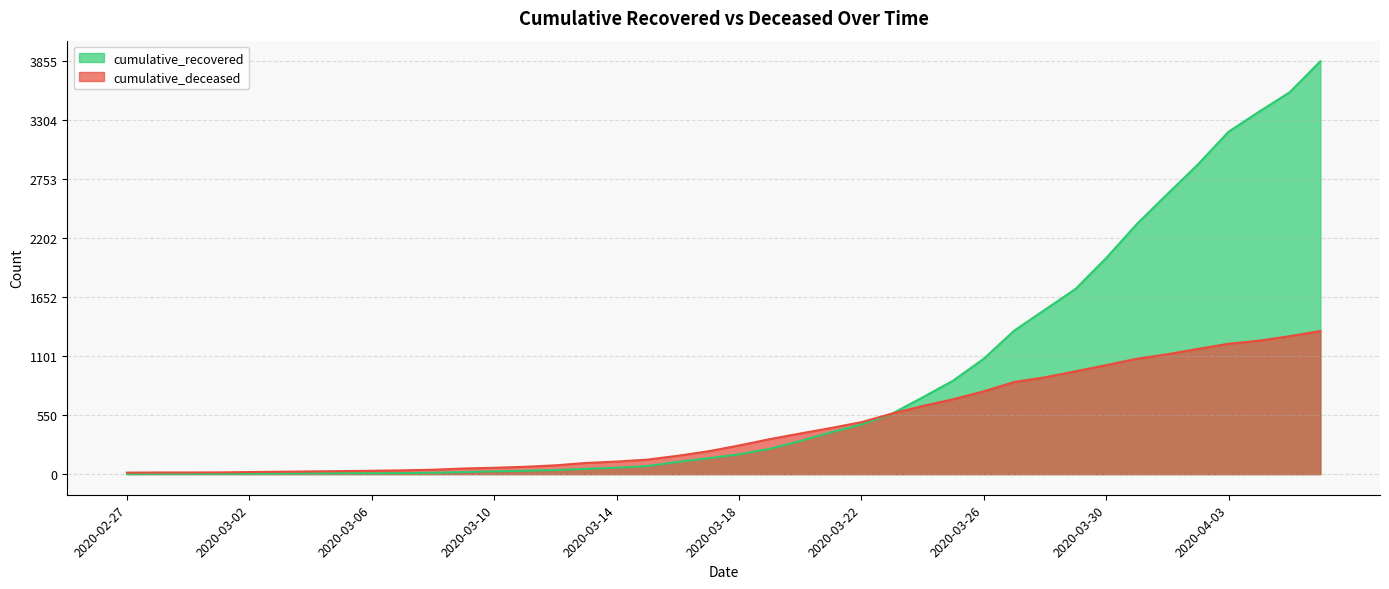

At how many categories does at least one series exceed 1367?

10